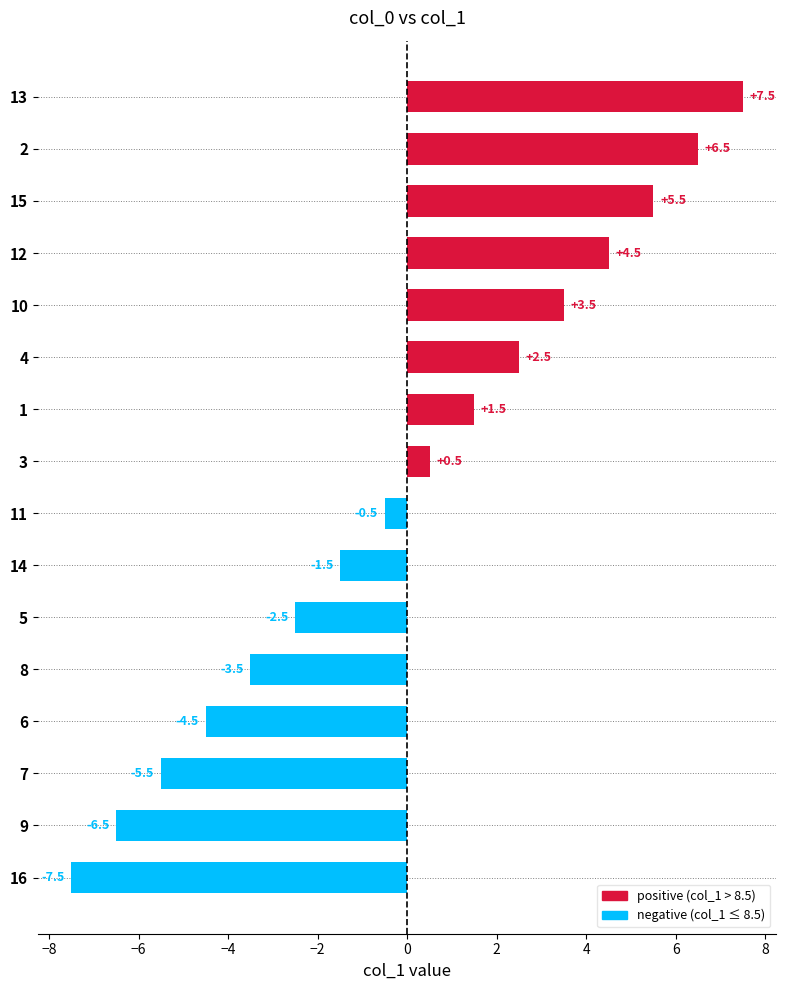

Reading bottom to top, extract all data points from this chart.

16=-7.5	9=-6.5	7=-5.5	6=-4.5	8=-3.5	5=-2.5	14=-1.5	11=-0.5	3=0.5	1=1.5	4=2.5	10=3.5	12=4.5	15=5.5	2=6.5	13=7.5